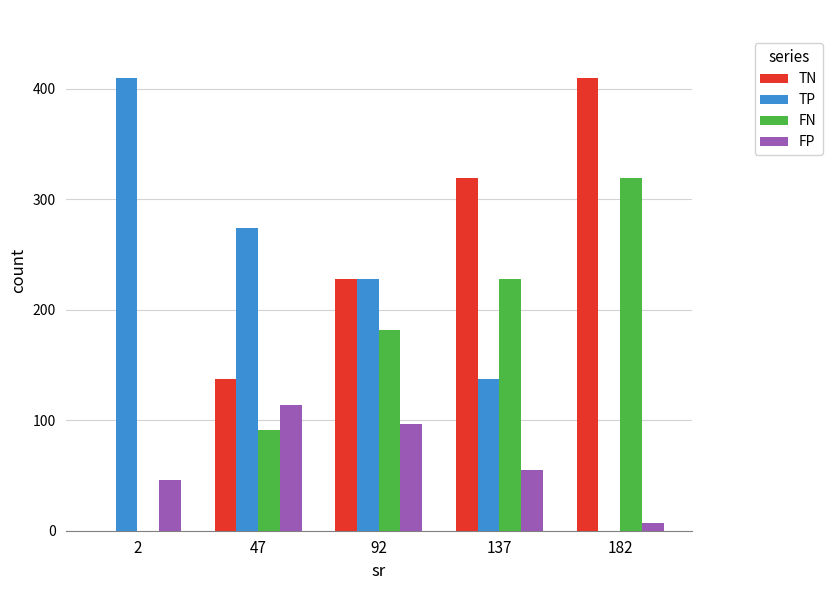

What are all the series names shown in the legend?

TN, TP, FN, FP